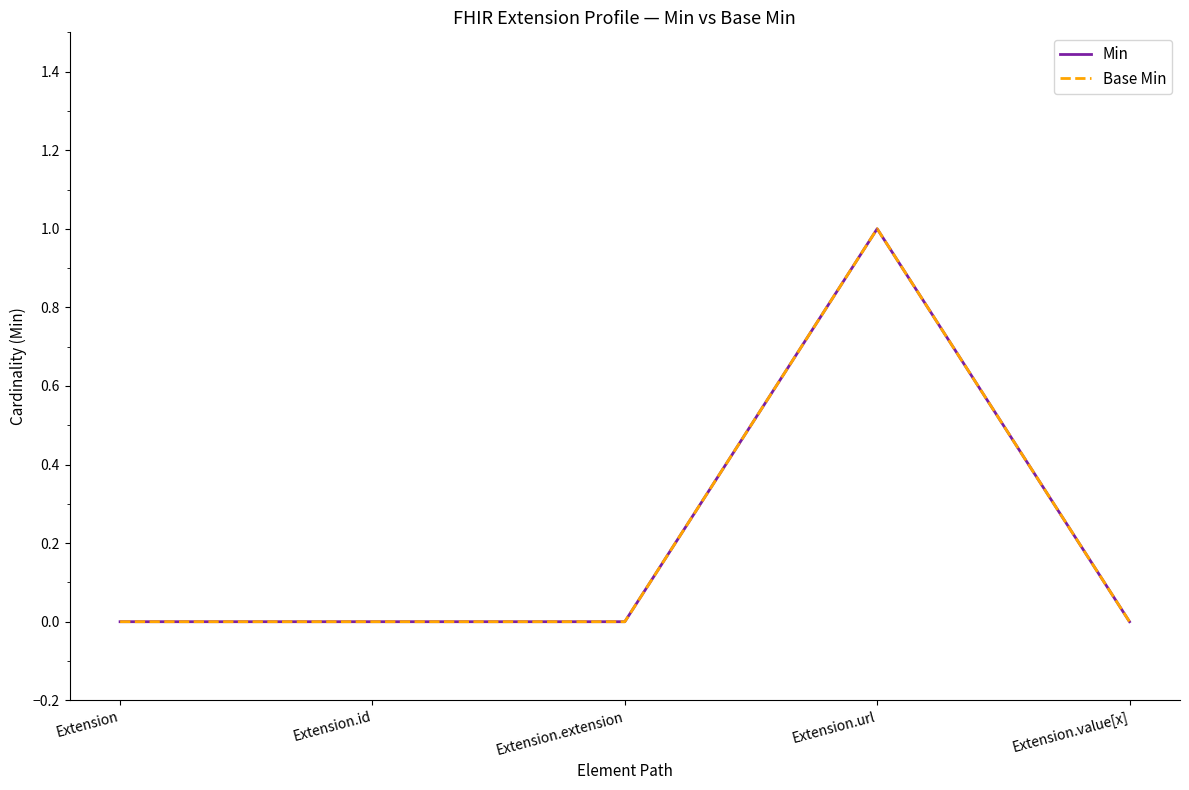

At how many categories does at least one series exceed 0?

1